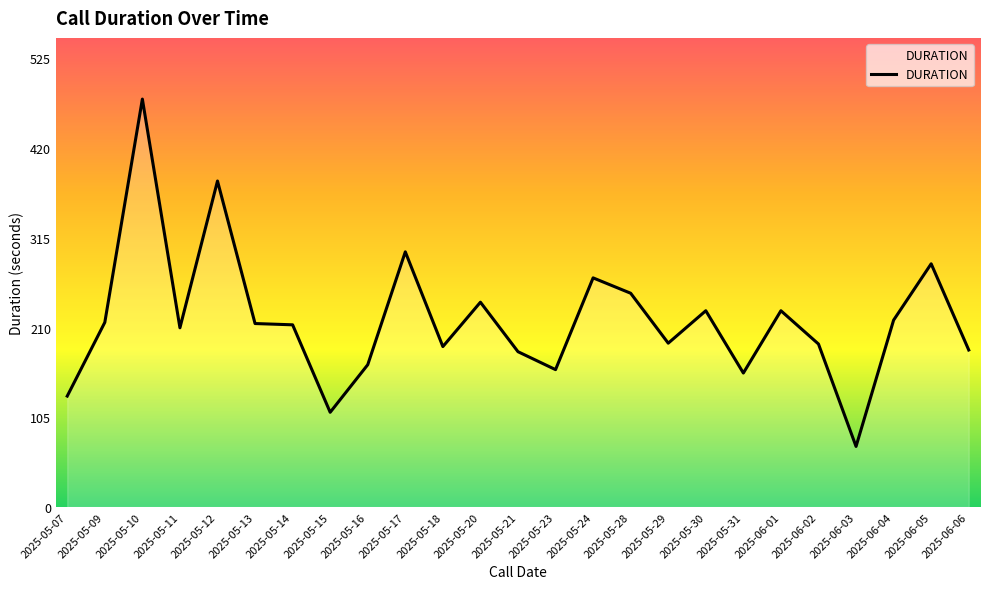

Approximately how many times larger is the value at 2025-05-15 compared to 2025-05-18?

0.6